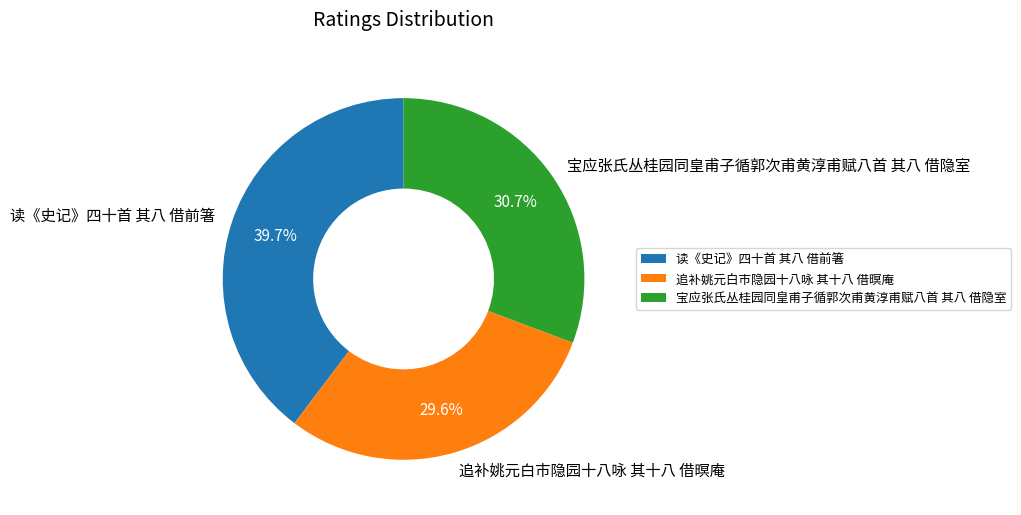

How many slices are in this pie chart?

3